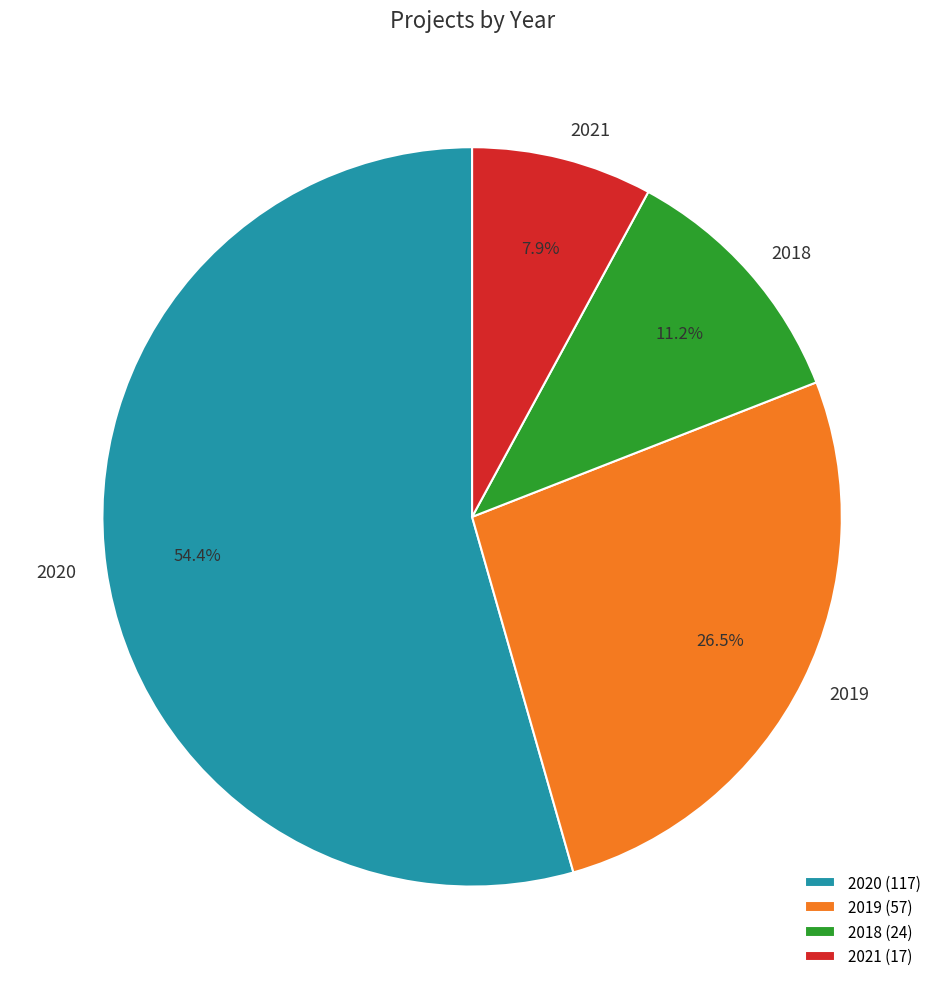

Is there a majority slice in this chart?

Yes